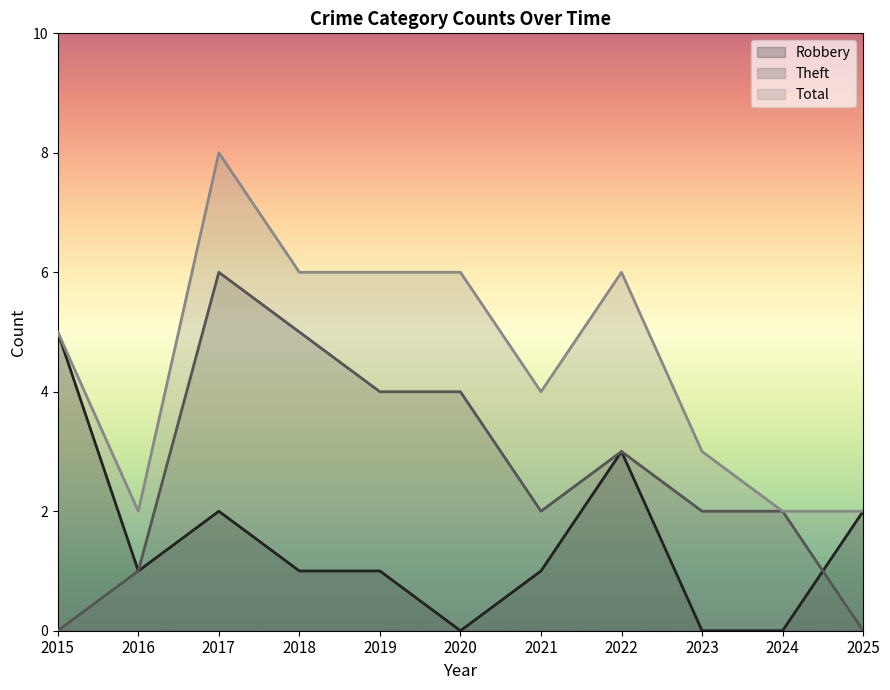

Which series changed the most between 2018 and 2021?

Theft